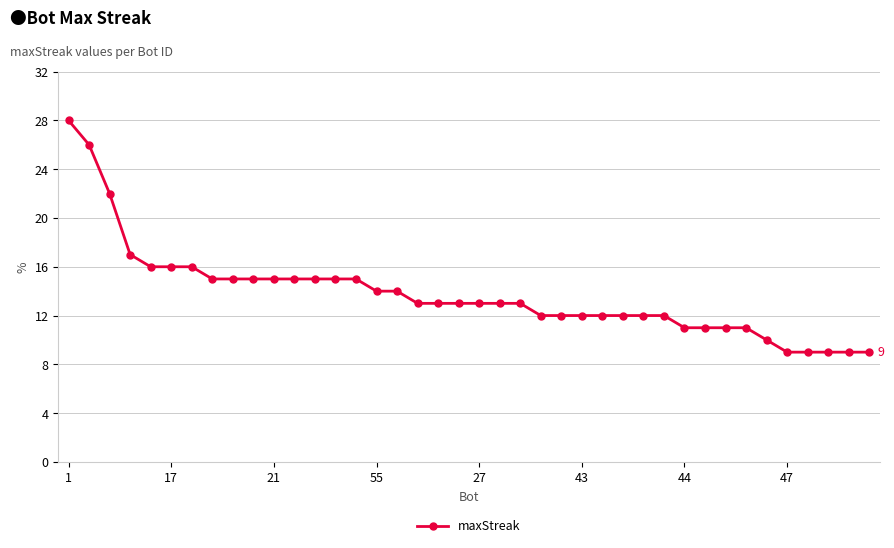

What is the maximum value shown in the chart?

28